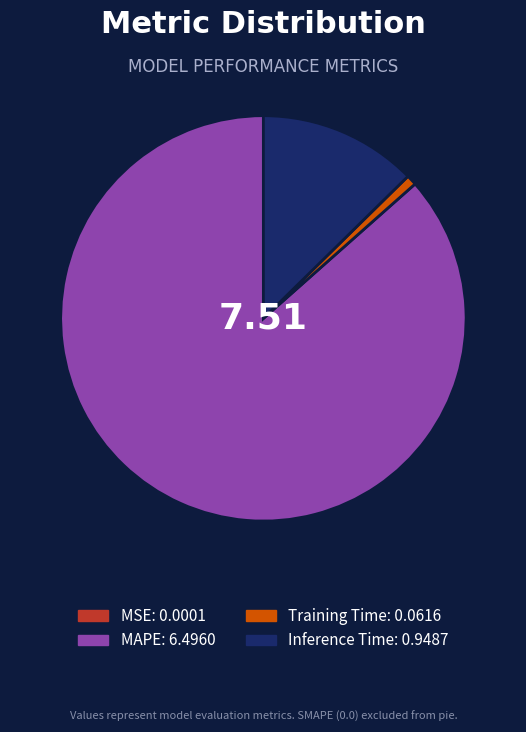

Is there a majority slice in this chart?

Yes